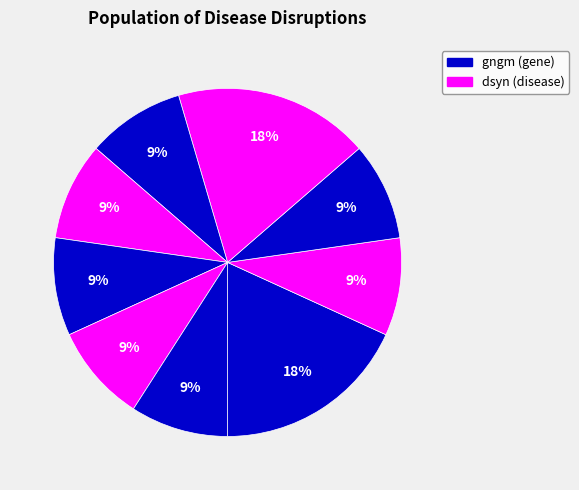

How many slices are in this pie chart?

9